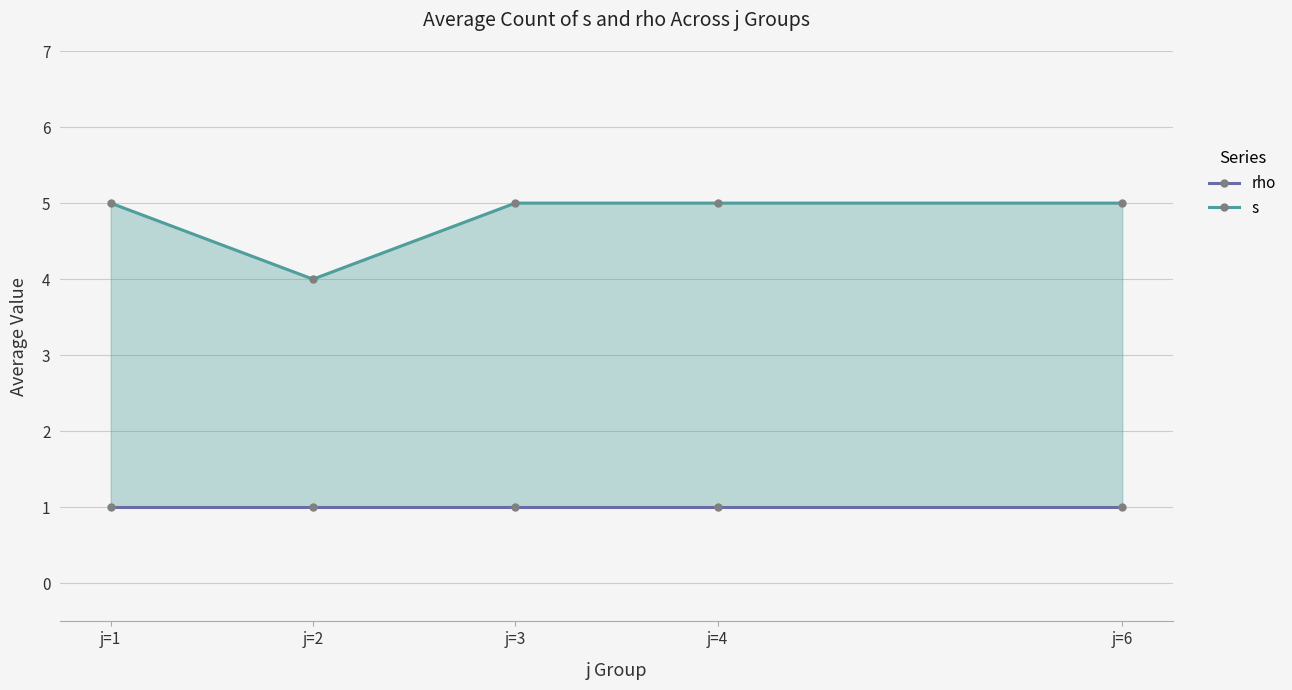

Between j=6 and j=1, which is larger?

j=6